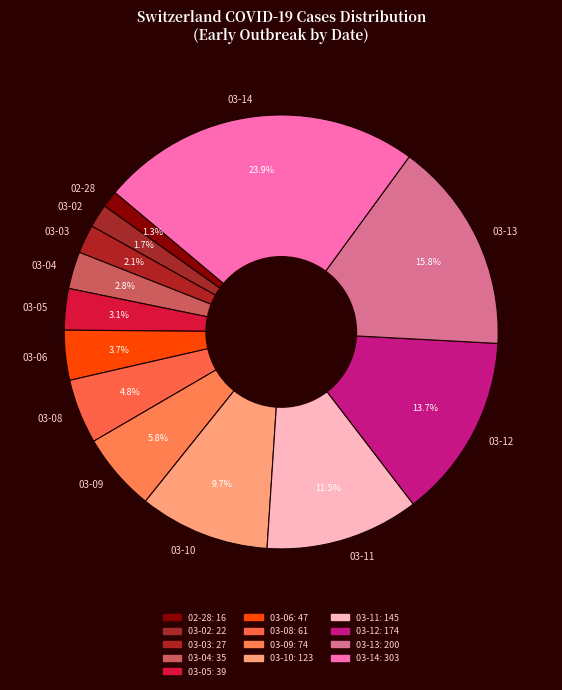

Which slice is the largest?

03-14